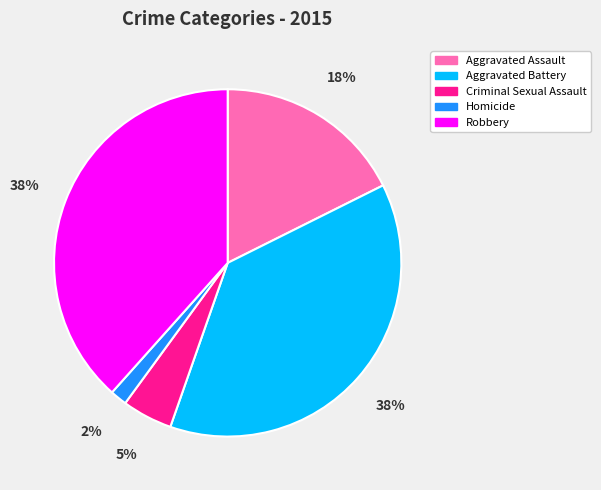

Is the sum of Aggravated Battery and Aggravated Assault greater than half?

Yes